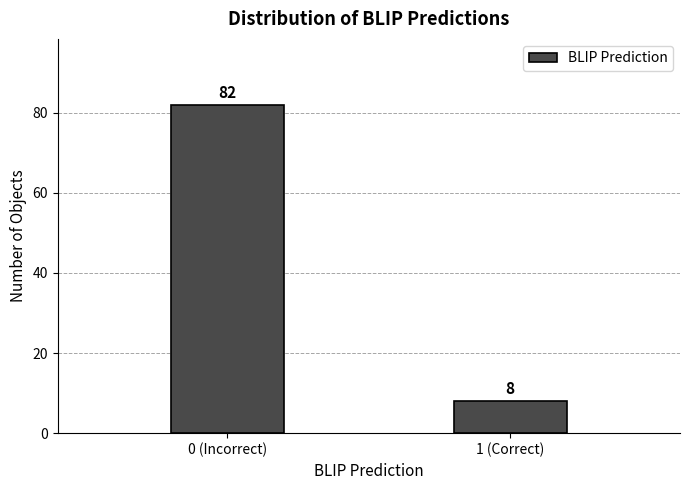

Reading right to left, list all the values displayed in this chart.

8	82